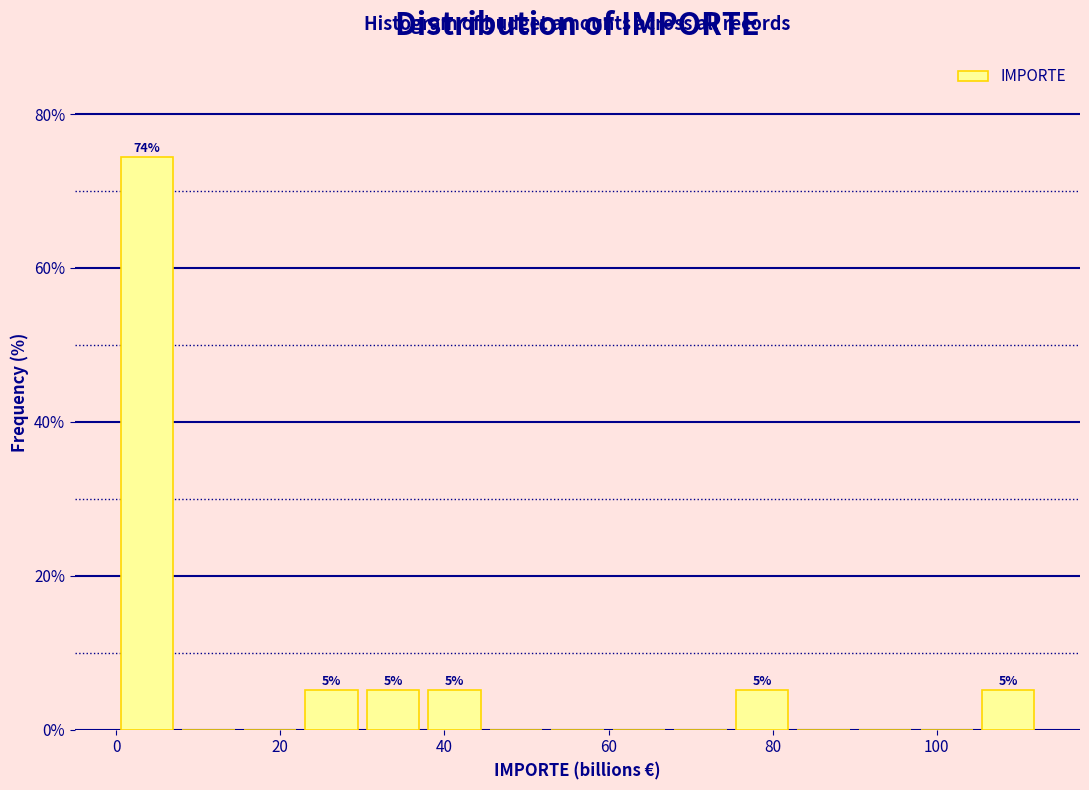

Around what value on the x-axis is the tallest bar? Give the approximate position of its centre, as read against the axis.

4